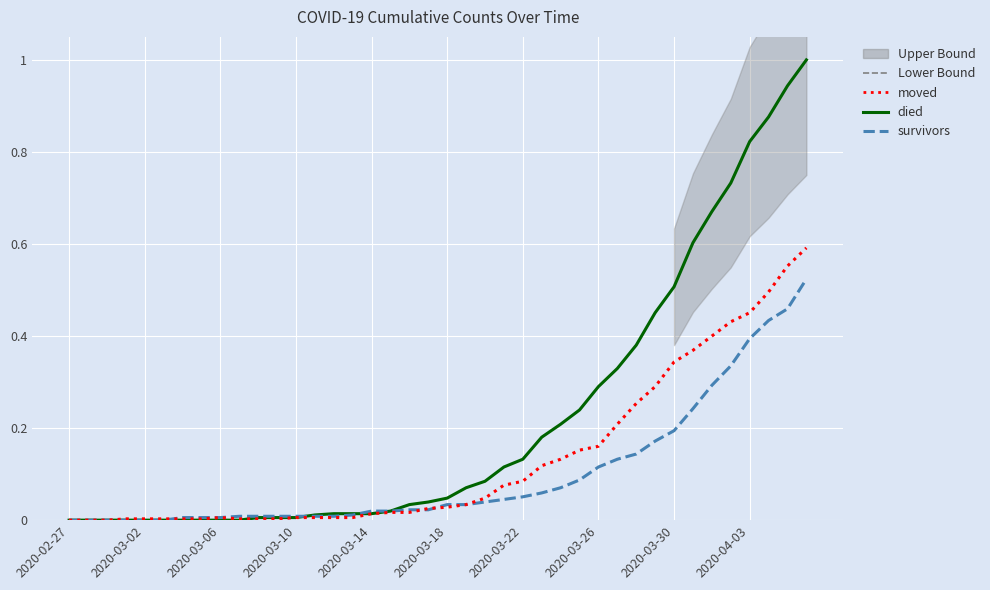

What is the difference between the died values at 36 and 23?

0.7